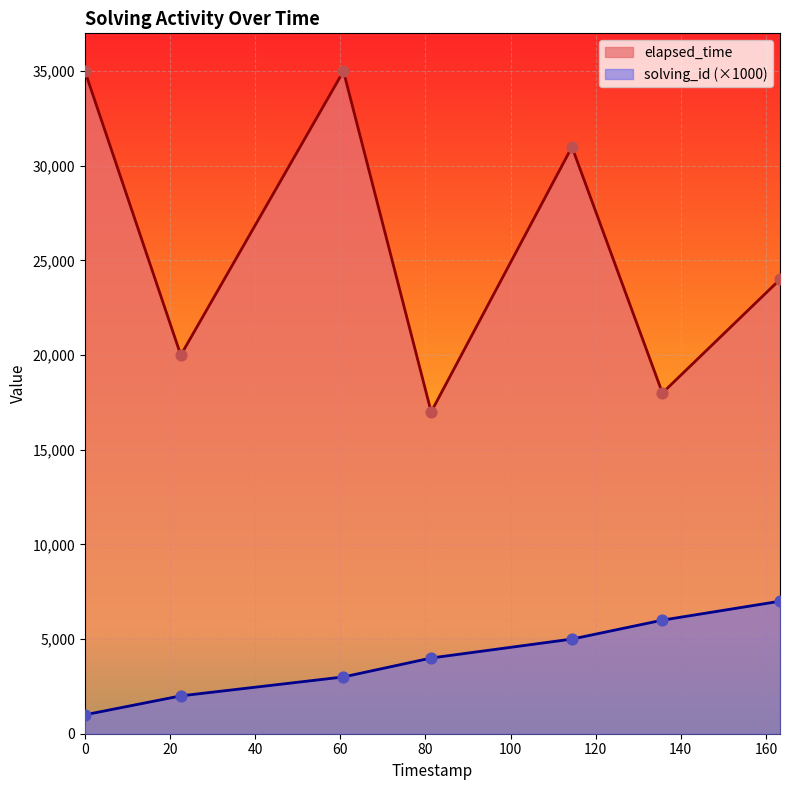

What are all the series names shown in the legend?

elapsed_time, solving_id (×1000)